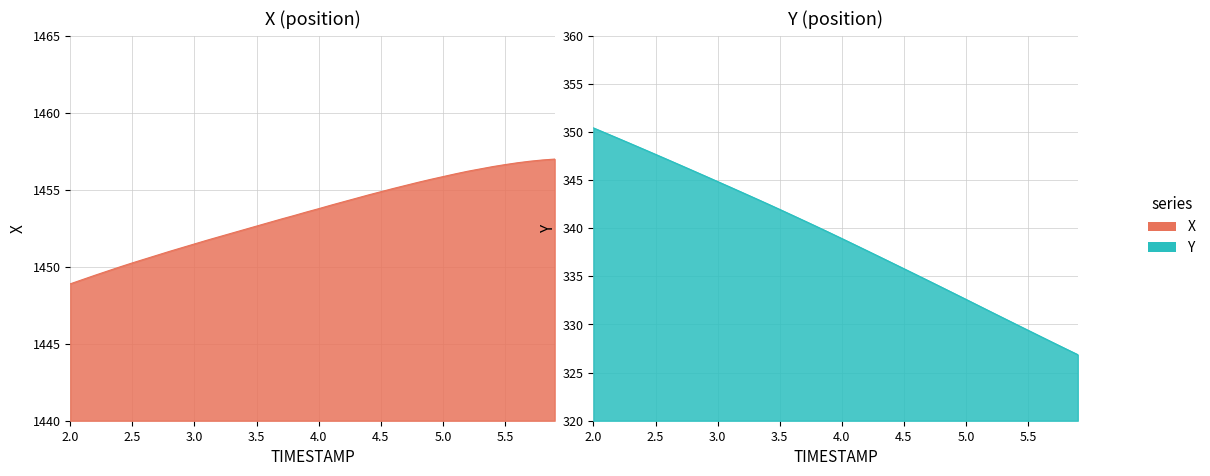

Reading left to right, transcribe all the data shown in this chart.

X: 1448.9	1449.2	1449.5	1449.7	1450.0	1450.2	1450.5	1450.8	1451.0	1451.2	1451.5	1451.7	1452.0	1452.2	1452.4	1452.6	1452.9	1453.1	1453.3	1453.5	1453.8	1454.0	1454.2	1454.4	1454.7	1454.9	1455.1	1455.3	1455.5	1455.7	1455.8	1456.0	1456.2	1456.3	1456.5	1456.6	1456.8	1456.8	1456.9	1457.0
Y: 350.4	349.9	349.3	348.8	348.2	347.7	347.1	346.6	346.0	345.4	344.9	344.3	343.7	343.1	342.5	342.0	341.4	340.8	340.2	339.5	338.9	338.3	337.7	337.1	336.4	335.8	335.2	334.5	333.9	333.3	332.6	332.0	331.3	330.7	330.0	329.4	328.8	328.1	327.5	326.9